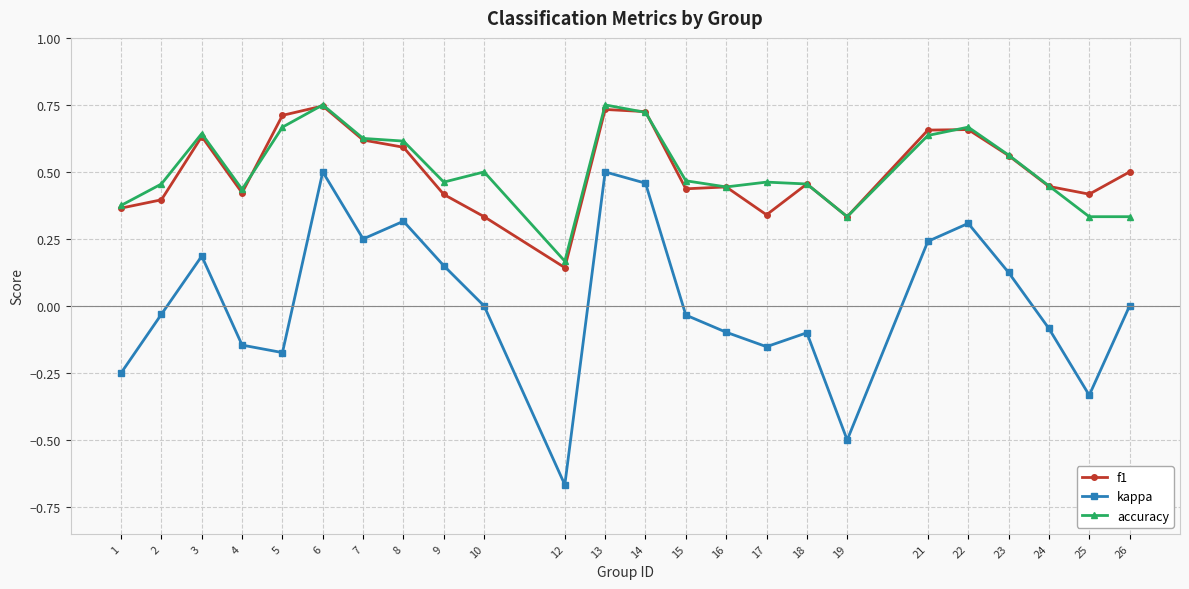

The accuracy series shows 0.3 at 19. True or false?

True